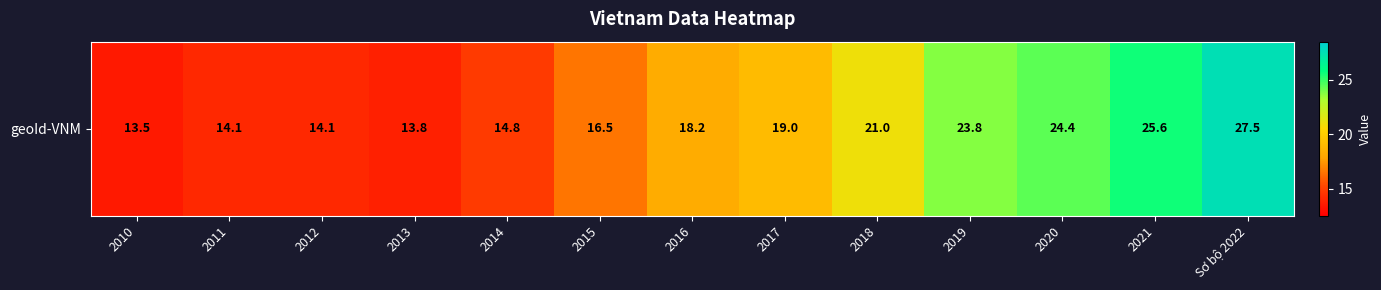

How many series are shown in this chart?

1